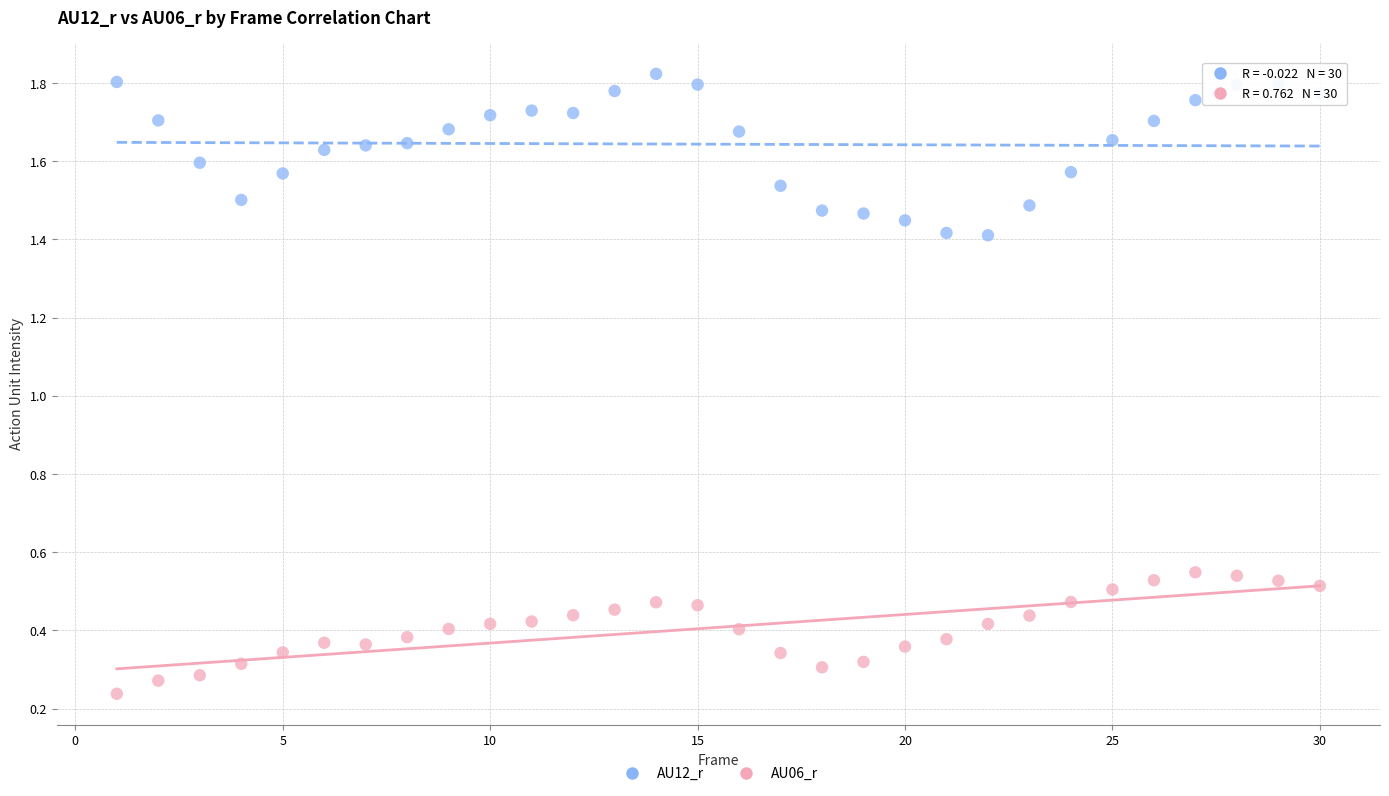

Across all data points, what is the range of X values (max minus min)?

29.0